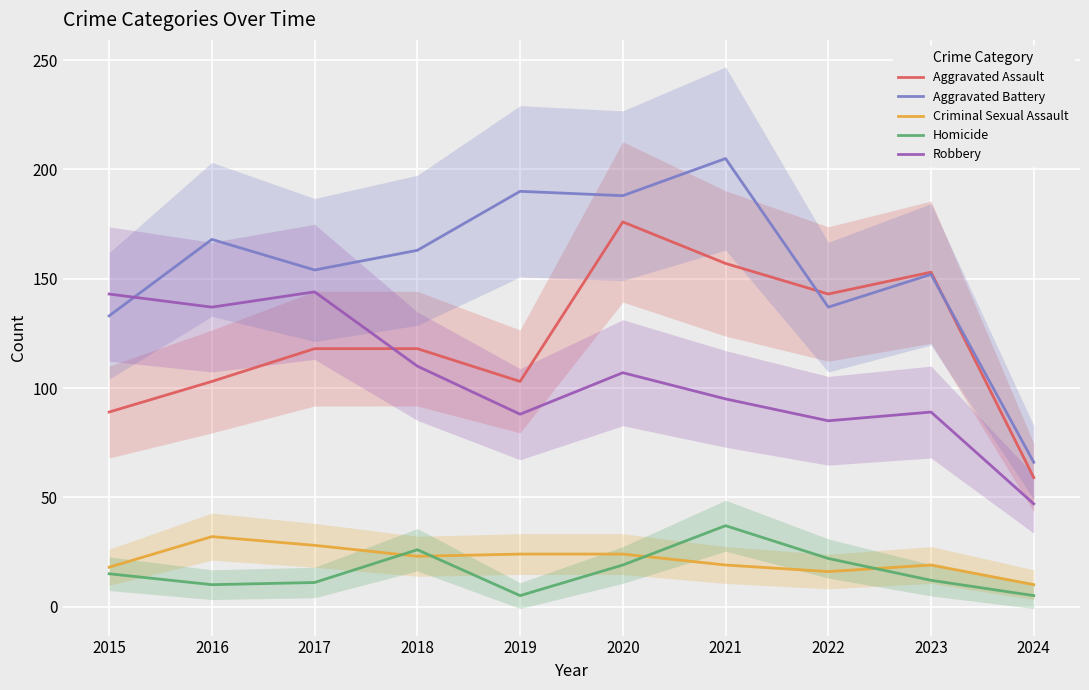

Rank the categories by Aggravated Battery value from lowest to highest.

2024, 2015, 2022, 2023, 2017, 2018, 2016, 2020, 2019, 2021